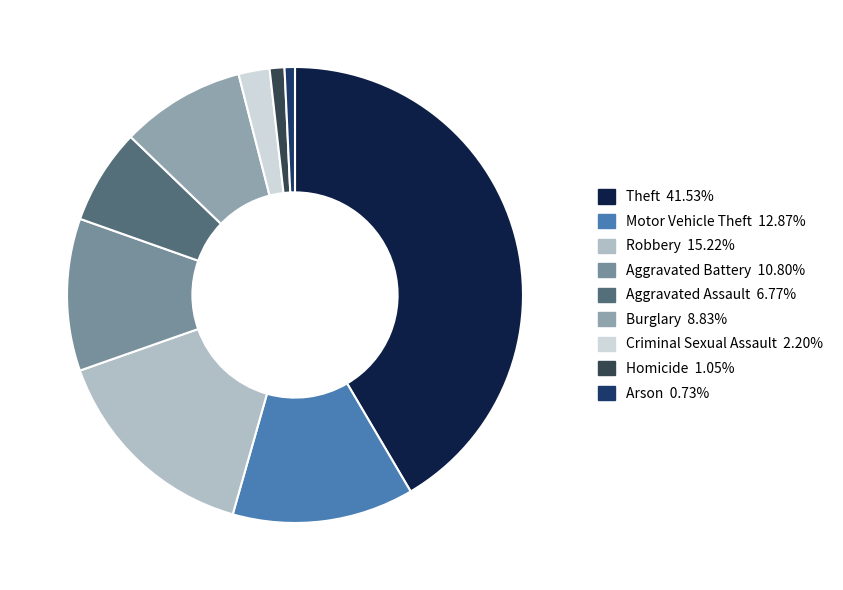

To the nearest percent, what is the difference between the Robbery and Aggravated Assault slice percentages?

8%